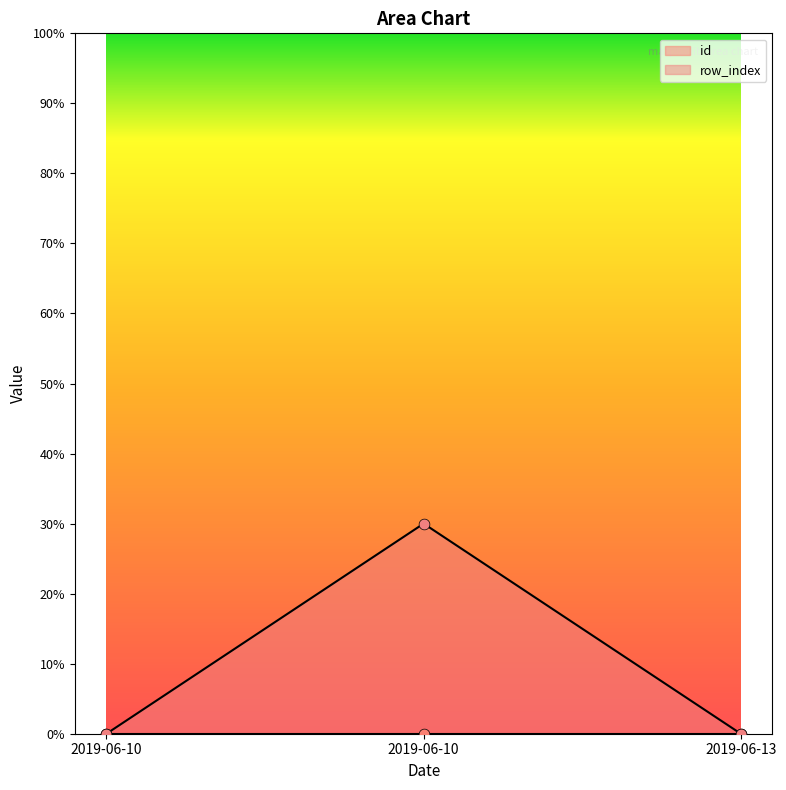

What is the change in value from 2019-06-10 to 2019-06-10?

+721427573613585.2